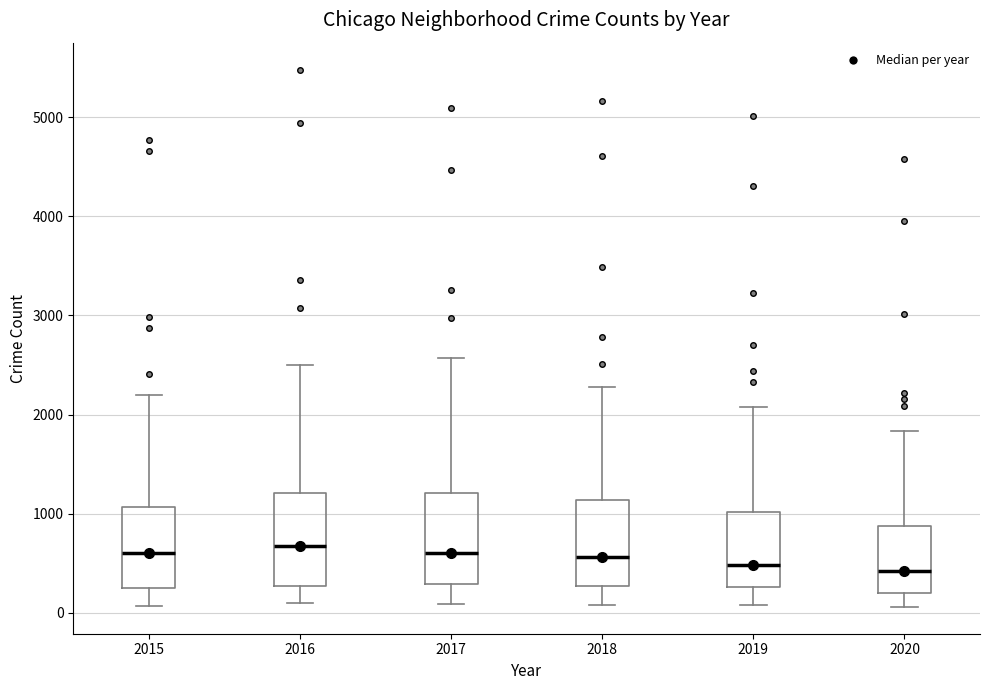

Reading left to right, transcribe this box plot: for each box, give where its median line is, the range the box spans, and where its two whiskers end, as read against the y-axis. The values are not printed on the chart, so give them approximately, as read against the axis.

2015: median 600, box 300 to 1100, whiskers 100 to 2200
2016: median 700, box 300 to 1200, whiskers 100 to 2500
2017: median 600, box 300 to 1200, whiskers 100 to 2600
2018: median 600, box 300 to 1100, whiskers 100 to 2300
2019: median 500, box 300 to 1000, whiskers 100 to 2100
2020: median 400, box 200 to 900, whiskers 100 to 1800